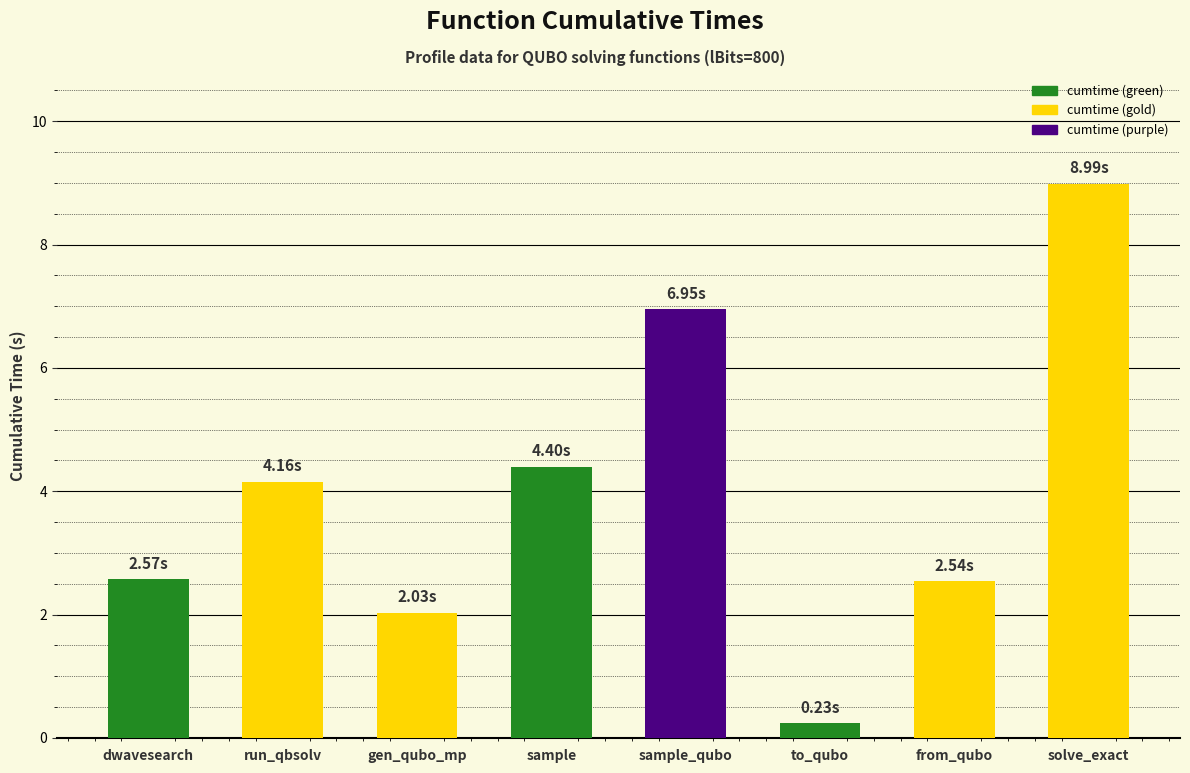

The chart shows a value of 2.5 at from_qubo. True or false?

True